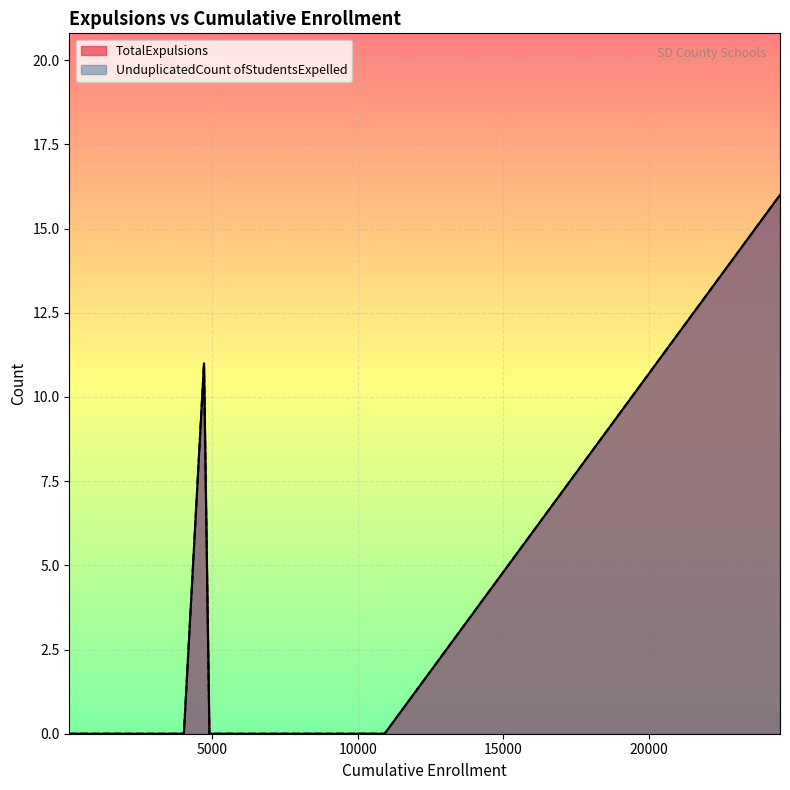

What is the value of the UnduplicatedCount ofStudentsExpelled point at the 8th from the left?

11